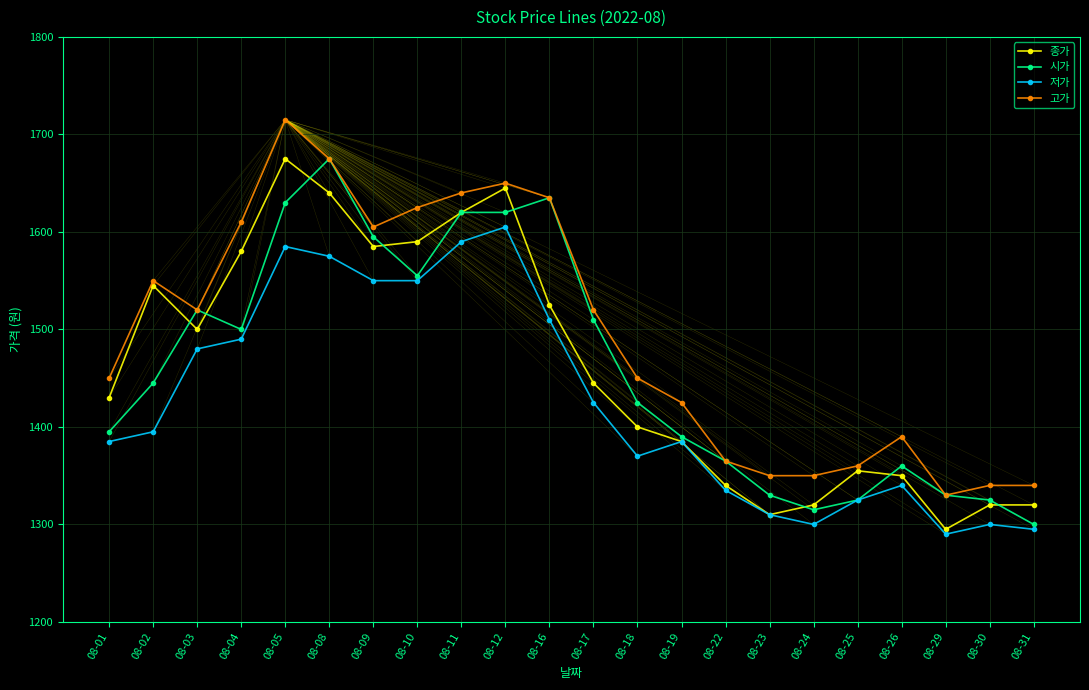

At which category does 시가 reach its first local valley?

08-04